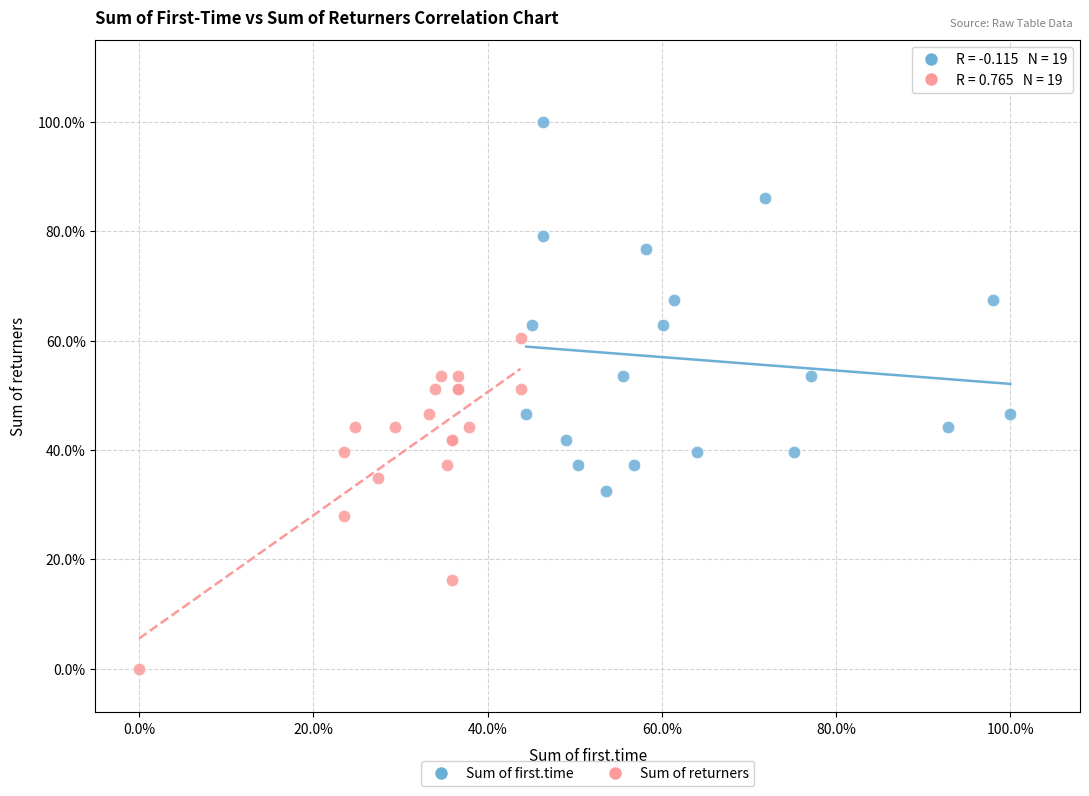

What are all the series names shown in the legend?

Sum of first.time, Sum of returners